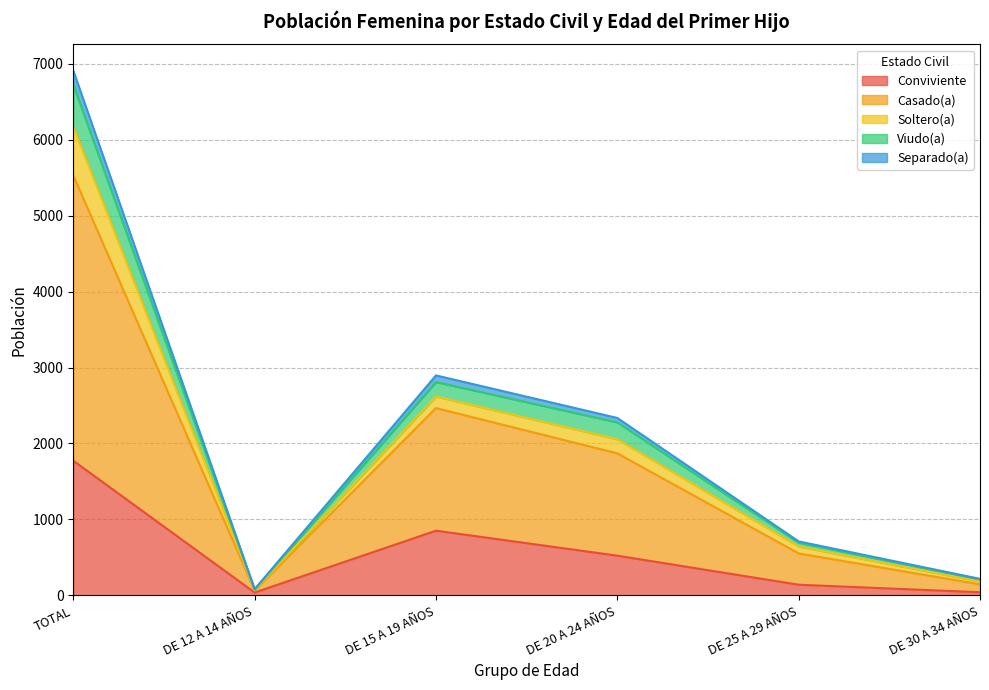

At which category is the sum across all series the highest?

TOTAL